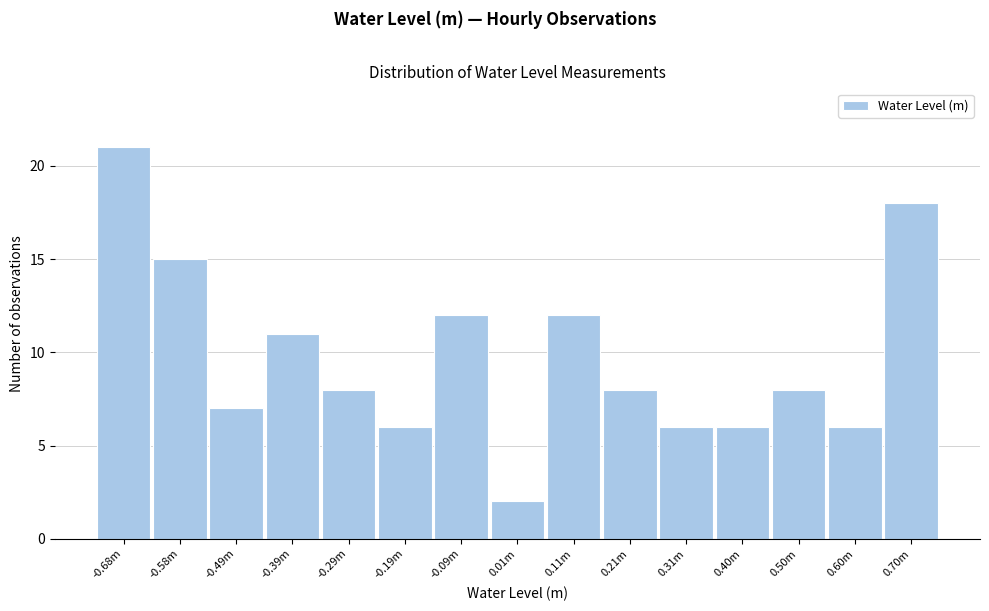

Reading left to right, extract all data points from this chart.

21	15	7	11	8	6	12	2	12	8	6	6	8	6	18